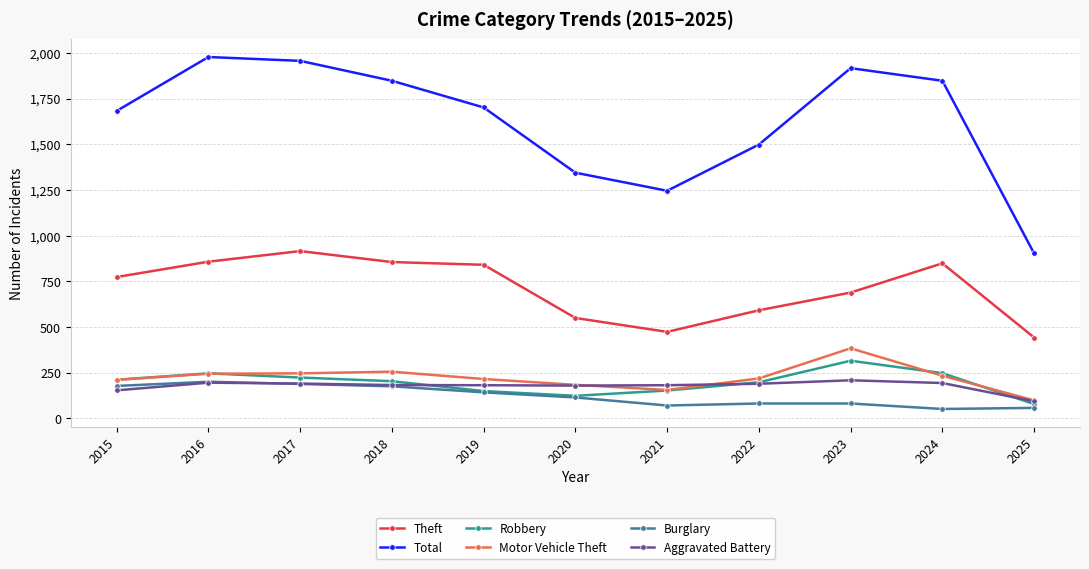

True or false: Total and Aggravated Battery cross at least once.

False